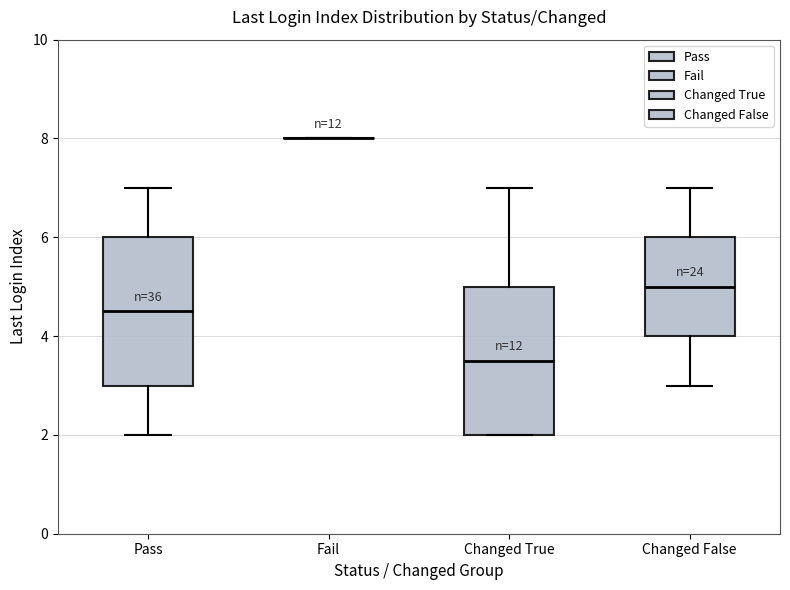

Where is the lower edge of the box for Changed True on the y-axis? The values are not printed on the chart, so give them approximately, as read against the axis.

2.0